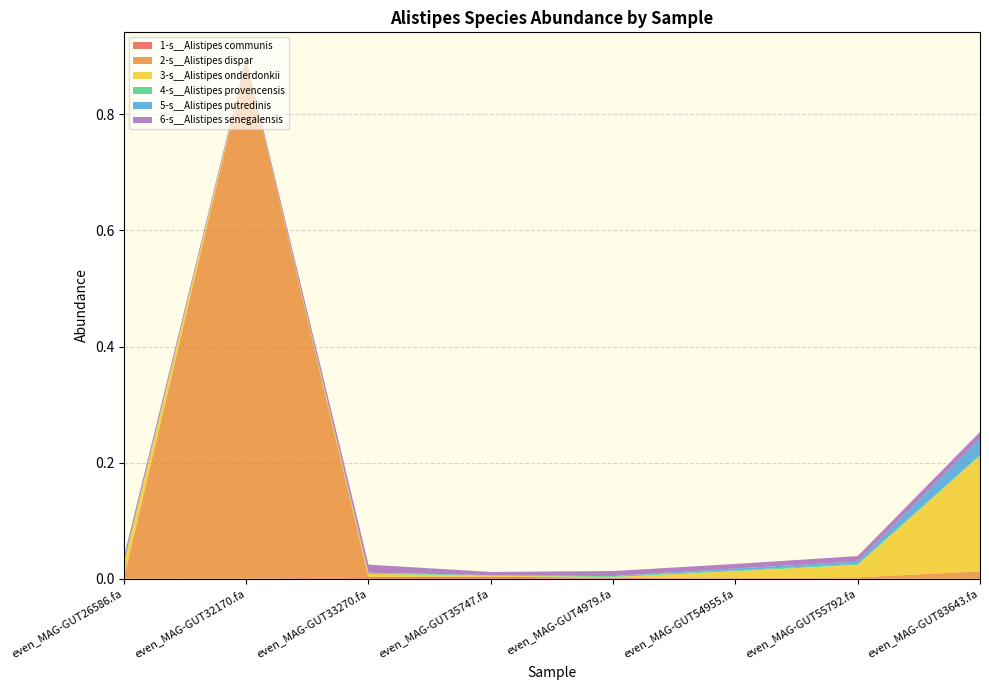

Reading left to right, list all the values displayed in this chart.

1-s__Alistipes communis: 0.0	0.0	0.0	0.0	0.0	0.0	0.0	0.0
2-s__Alistipes dispar: 0.0	0.9	0.0	0.0	0.0	0.0	0.0	0.0
3-s__Alistipes onderdonkii: 0.0	0.0	0.0	0.0	0.0	0.0	0.0	0.2
4-s__Alistipes provencensis: 0.0	0.0	0.0	0.0	0.0	0.0	0.0	0.0
5-s__Alistipes putredinis: 0.0	0.0	0.0	0.0	0.0	0.0	0.0	0.0
6-s__Alistipes senegalensis: 0.0	0.0	0.0	0.0	0.0	0.0	0.0	0.0